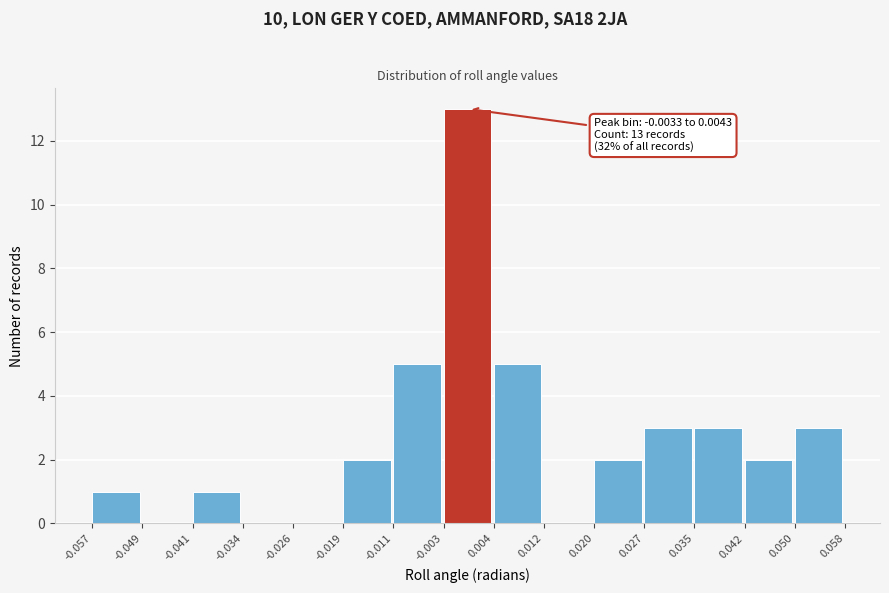

Which range on the x-axis has the tallest bar?

-0.003 to 0.004